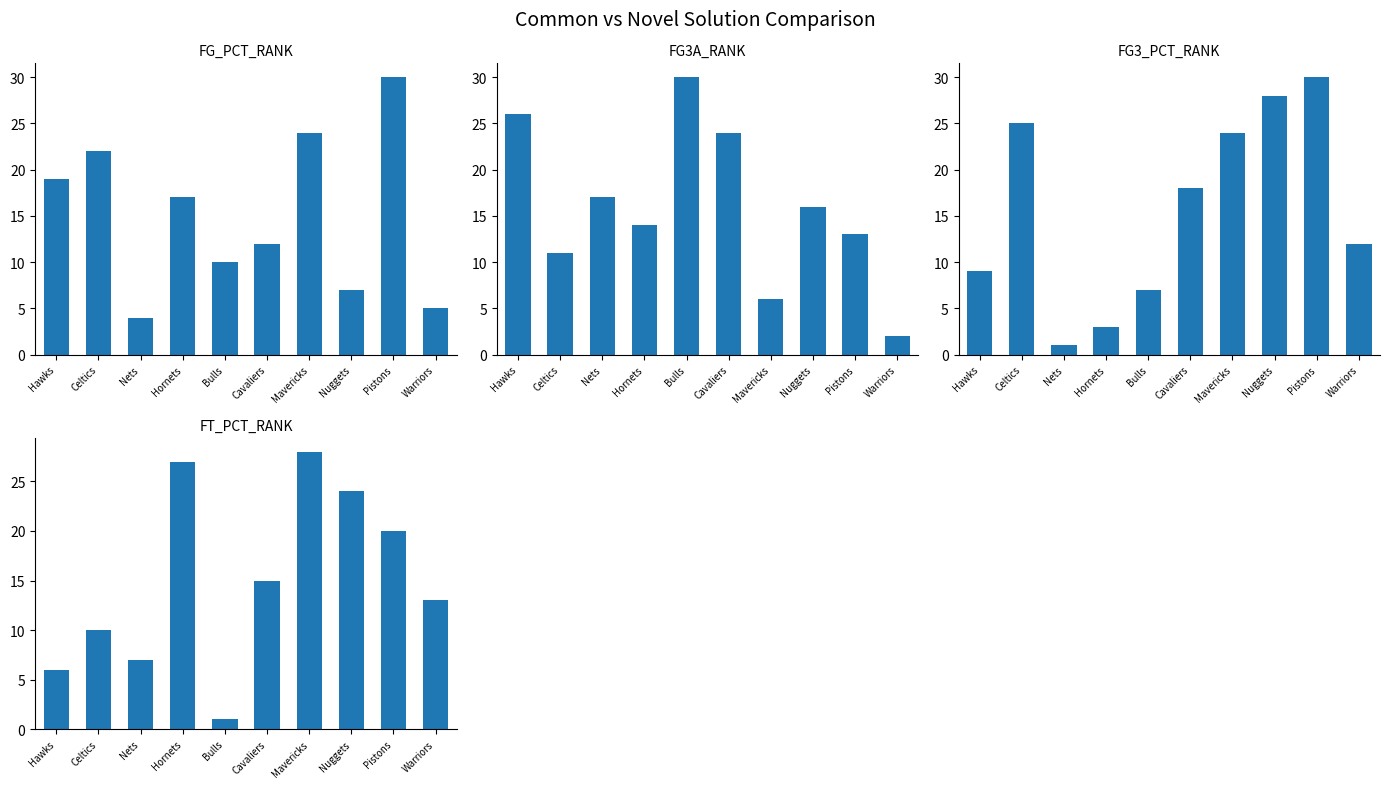

At how many categories does at least one series exceed 28?

2